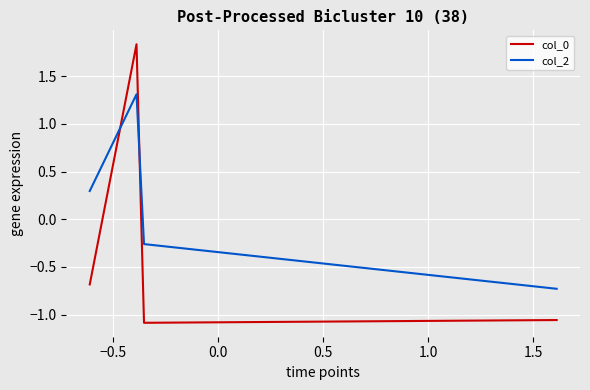

What is the maximum value shown in the chart?

1.8